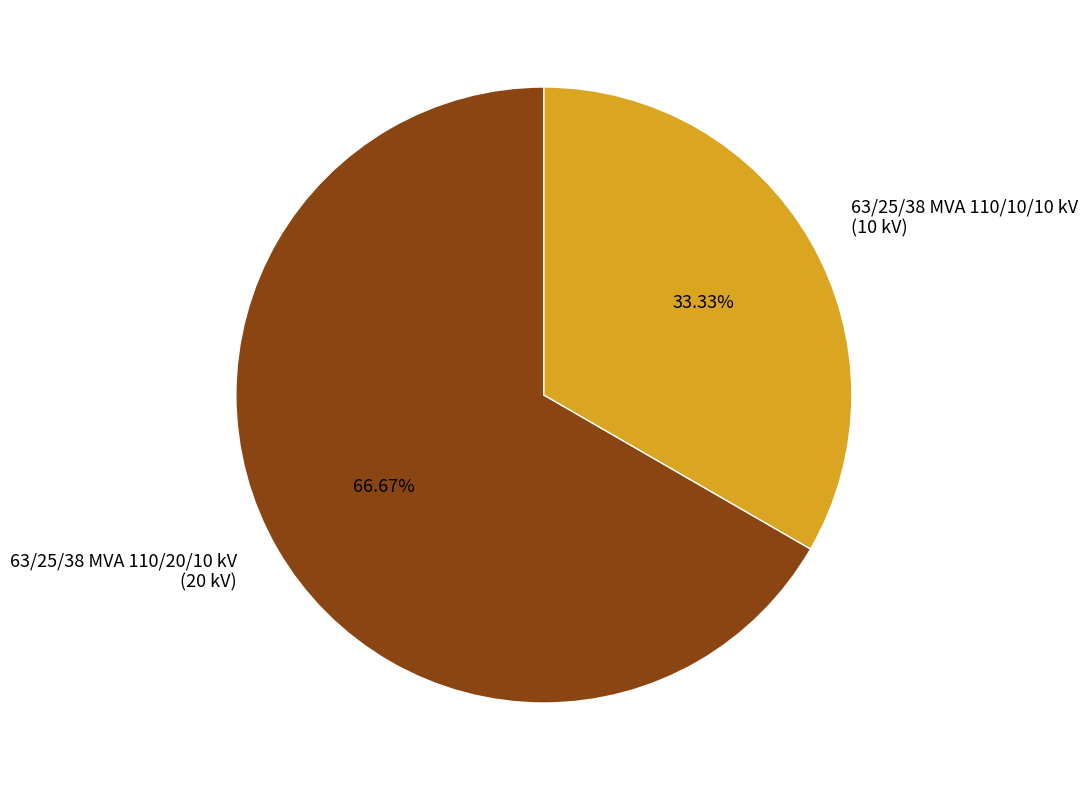

To the nearest percent, what is the average slice percentage?

50%